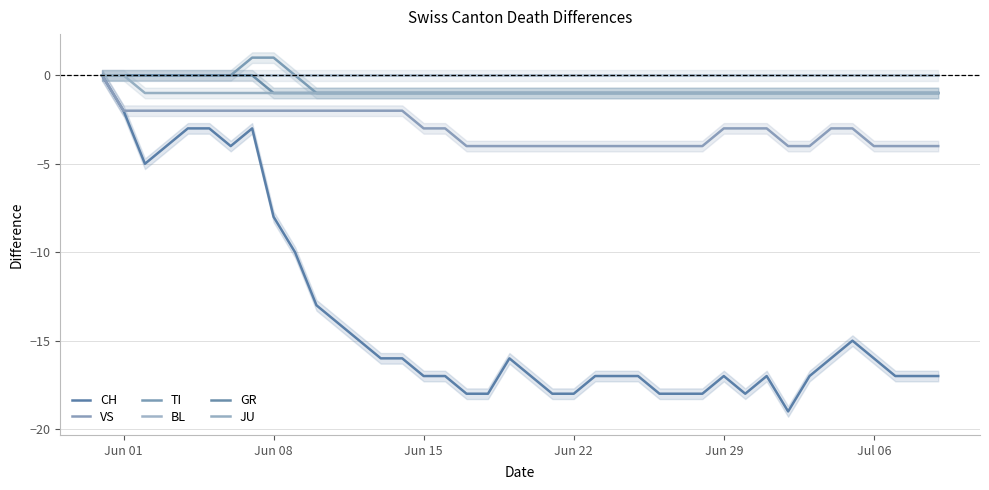

Count the number of data series in this chart.

6